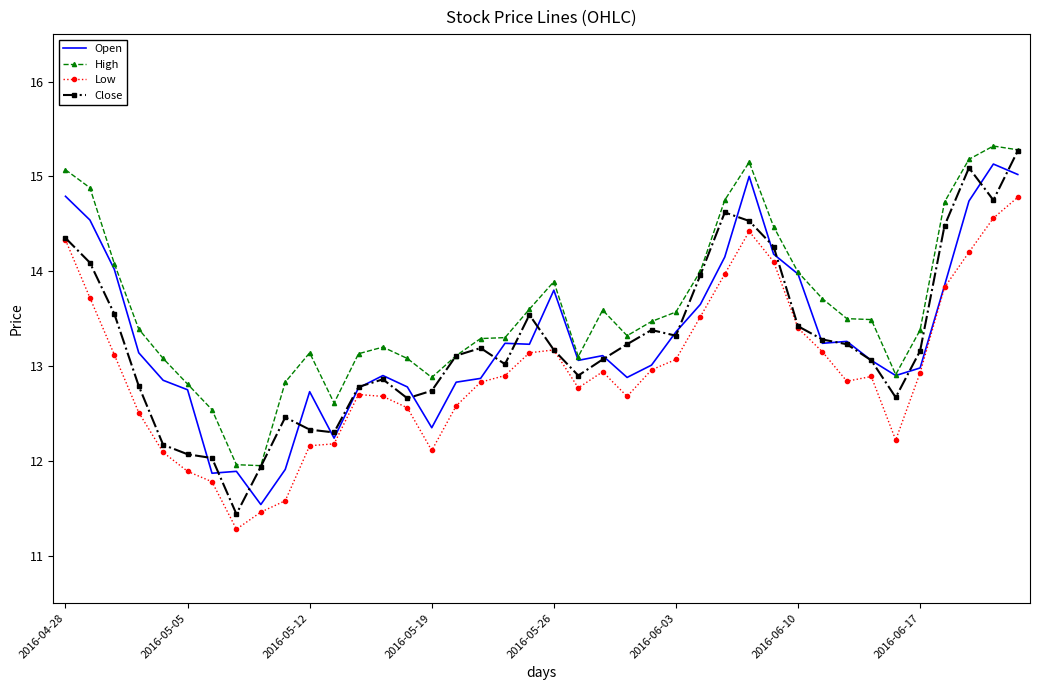

Which series has the largest total across all categories?

High